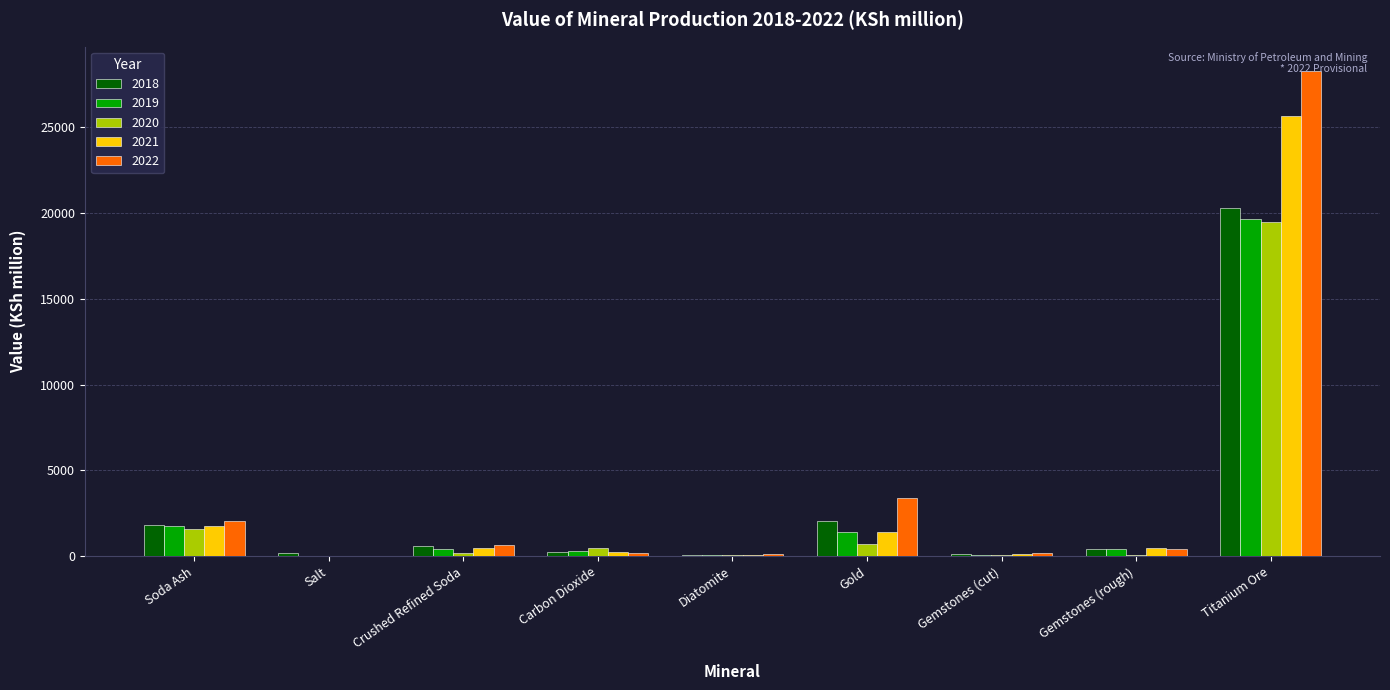

Is the value of 2021 at Soda Ash greater than the value of 2019 at Diatomite?

Yes